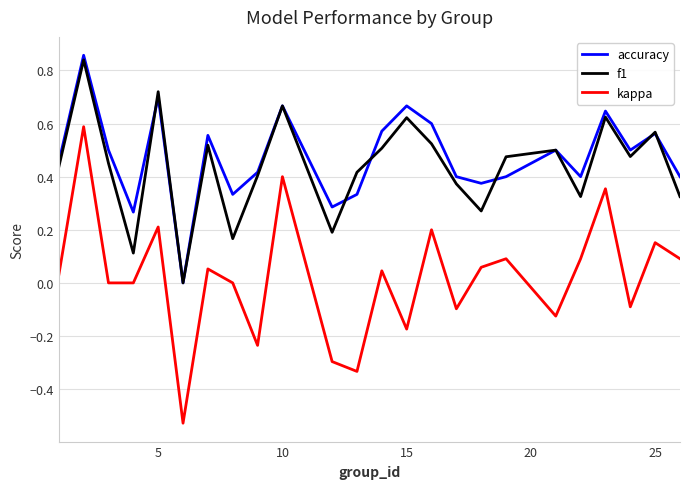

True or false: kappa and f1 cross at least once.

False